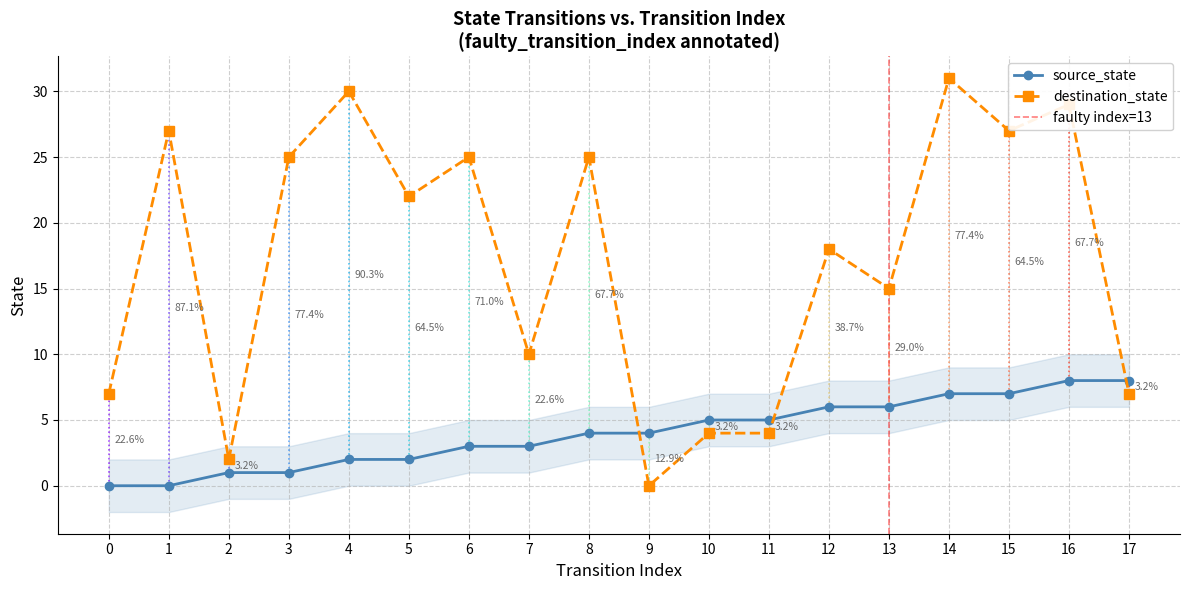

What is the value of the destination_state point at the 1st from the left?

7